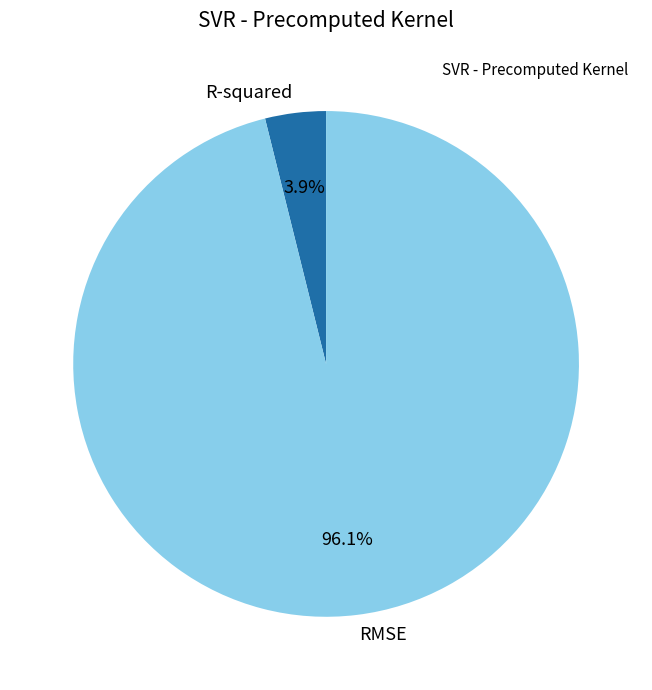

Which category accounts for the majority?

RMSE